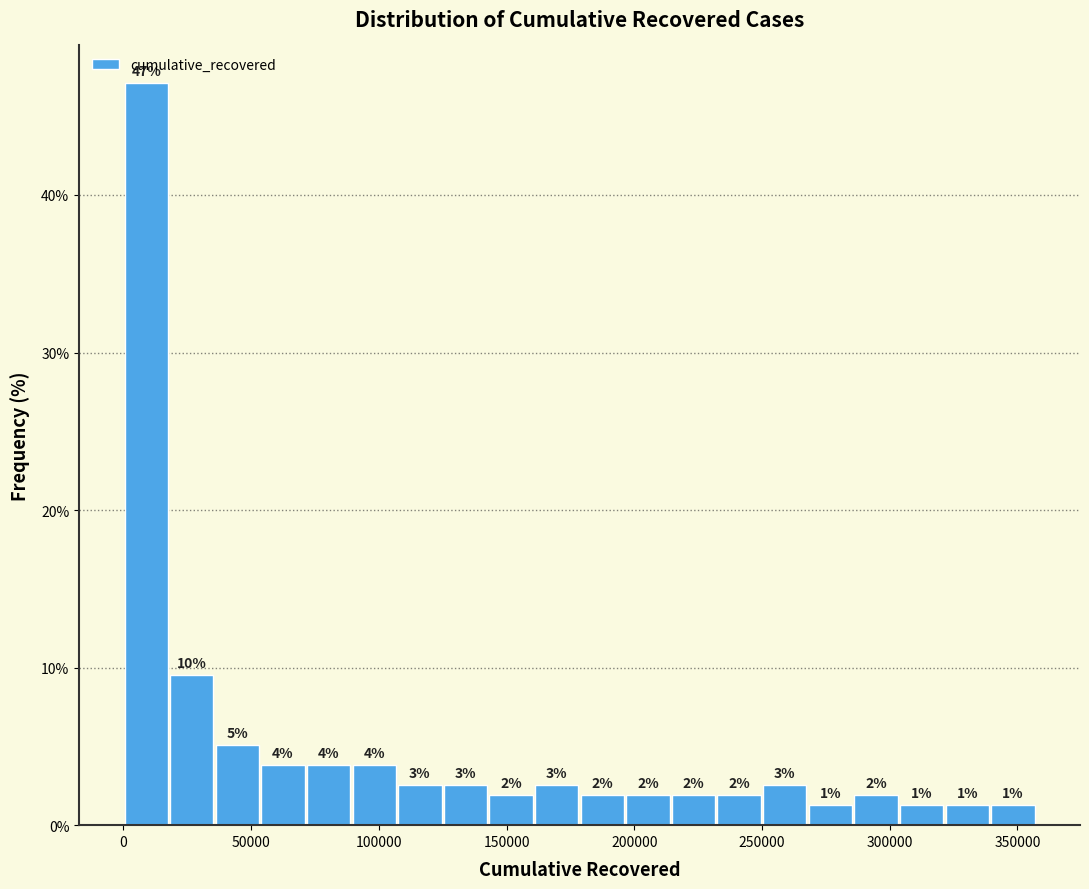

Around what value on the x-axis is the tallest bar? Give the approximate position of its centre, as read against the axis.

10000